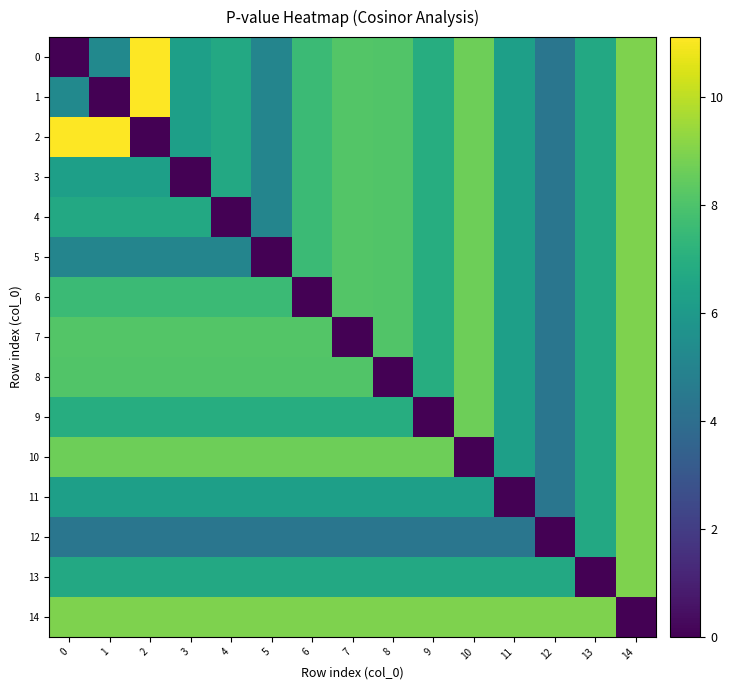

Reading right to left, transcribe all the data shown in this chart.

0: 14=8.9	13=6.7	12=4.4	11=6.3	10=8.6	9=6.9	8=8.1	7=8.1	6=7.6	5=5.1	4=6.7	3=6.3	2=11.1	1=5.3	0=0.0
1: 14=8.9	13=6.7	12=4.4	11=6.3	10=8.6	9=6.9	8=8.1	7=8.1	6=7.6	5=5.1	4=6.7	3=6.3	2=11.1	1=0.0	0=5.3
2: 14=8.9	13=6.7	12=4.4	11=6.3	10=8.6	9=6.9	8=8.1	7=8.1	6=7.6	5=5.1	4=6.7	3=6.3	2=0.0	1=11.1	0=11.1
3: 14=8.9	13=6.7	12=4.4	11=6.3	10=8.6	9=6.9	8=8.1	7=8.1	6=7.6	5=5.1	4=6.7	3=0.0	2=6.3	1=6.3	0=6.3
4: 14=8.9	13=6.7	12=4.4	11=6.3	10=8.6	9=6.9	8=8.1	7=8.1	6=7.6	5=5.1	4=0.0	3=6.7	2=6.7	1=6.7	0=6.7
5: 14=8.9	13=6.7	12=4.4	11=6.3	10=8.6	9=6.9	8=8.1	7=8.1	6=7.6	5=0.0	4=5.1	3=5.1	2=5.1	1=5.1	0=5.1
6: 14=8.9	13=6.7	12=4.4	11=6.3	10=8.6	9=6.9	8=8.1	7=8.1	6=0.0	5=7.6	4=7.6	3=7.6	2=7.6	1=7.6	0=7.6
7: 14=8.9	13=6.7	12=4.4	11=6.3	10=8.6	9=6.9	8=8.1	7=0.0	6=8.1	5=8.1	4=8.1	3=8.1	2=8.1	1=8.1	0=8.1
8: 14=8.9	13=6.7	12=4.4	11=6.3	10=8.6	9=6.9	8=0.0	7=8.1	6=8.1	5=8.1	4=8.1	3=8.1	2=8.1	1=8.1	0=8.1
9: 14=8.9	13=6.7	12=4.4	11=6.3	10=8.6	9=0.0	8=6.9	7=6.9	6=6.9	5=6.9	4=6.9	3=6.9	2=6.9	1=6.9	0=6.9
10: 14=8.9	13=6.7	12=4.4	11=6.3	10=0.0	9=8.6	8=8.6	7=8.6	6=8.6	5=8.6	4=8.6	3=8.6	2=8.6	1=8.6	0=8.6
11: 14=8.9	13=6.7	12=4.4	11=0.0	10=6.3	9=6.3	8=6.3	7=6.3	6=6.3	5=6.3	4=6.3	3=6.3	2=6.3	1=6.3	0=6.3
12: 14=8.9	13=6.7	12=0.0	11=4.4	10=4.4	9=4.4	8=4.4	7=4.4	6=4.4	5=4.4	4=4.4	3=4.4	2=4.4	1=4.4	0=4.4
13: 14=8.9	13=0.0	12=6.7	11=6.7	10=6.7	9=6.7	8=6.7	7=6.7	6=6.7	5=6.7	4=6.7	3=6.7	2=6.7	1=6.7	0=6.7
14: 14=0.0	13=8.9	12=8.9	11=8.9	10=8.9	9=8.9	8=8.9	7=8.9	6=8.9	5=8.9	4=8.9	3=8.9	2=8.9	1=8.9	0=8.9